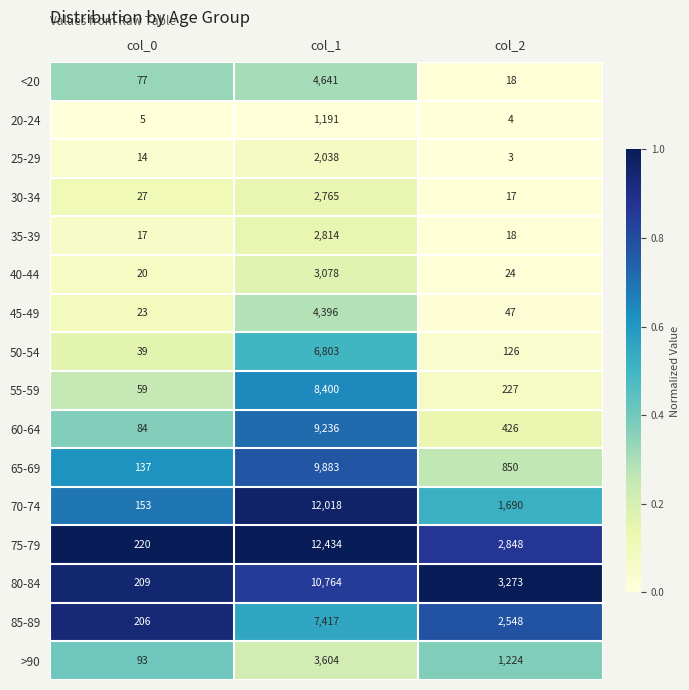

Read the 60-64 value at col_0.

84